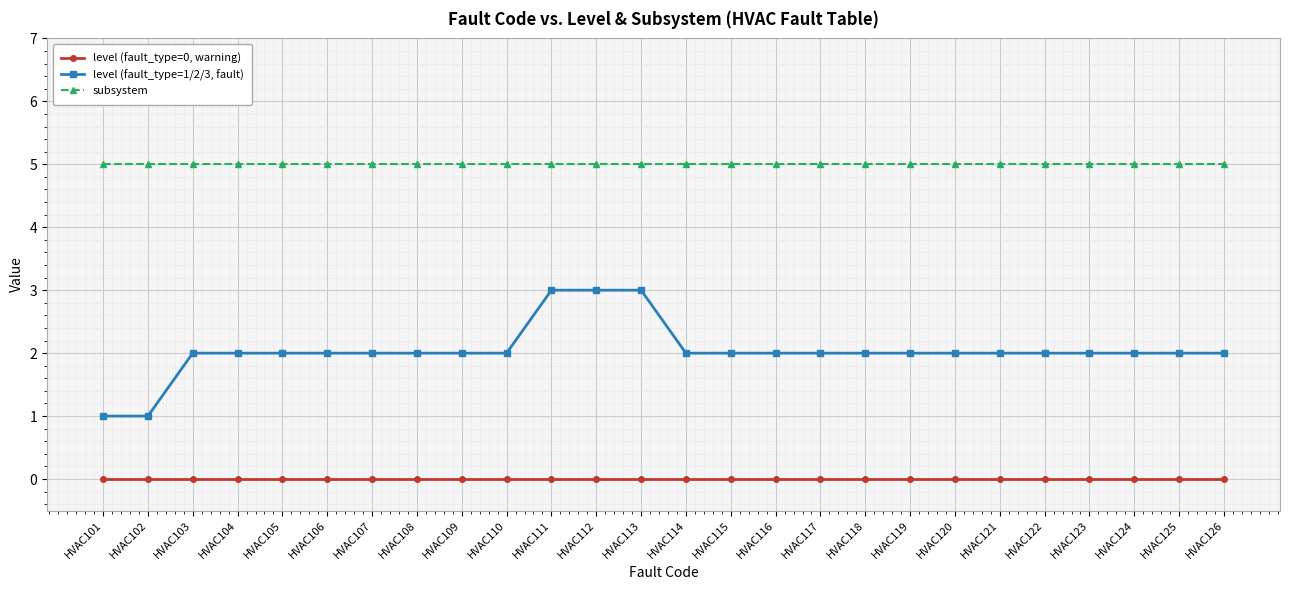

What is the average value of the subsystem series?

5